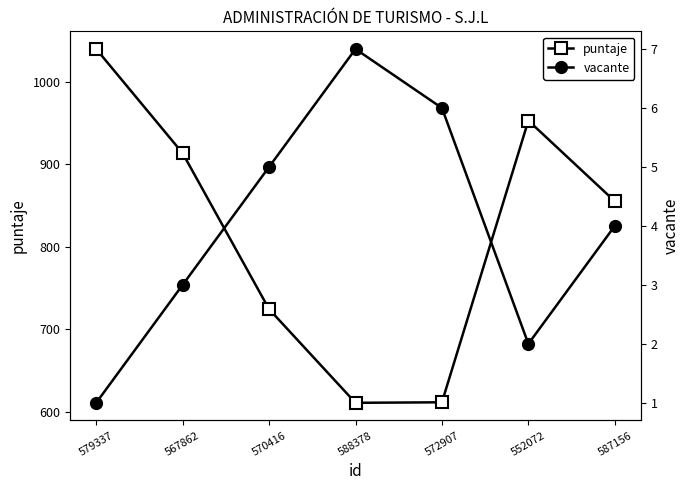

Is the value of vacante at 588378 greater than the value of puntaje at 567862?

No